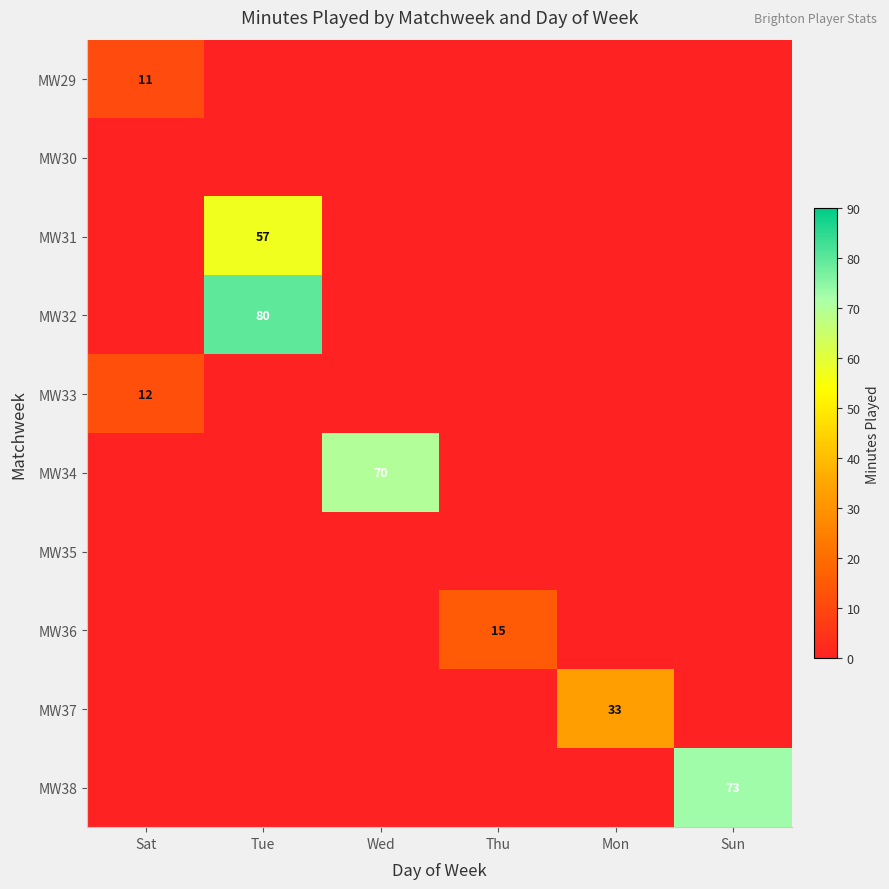

List the labels in order of MW35 value, largest first.

Sat, Tue, Wed, Thu, Mon, Sun